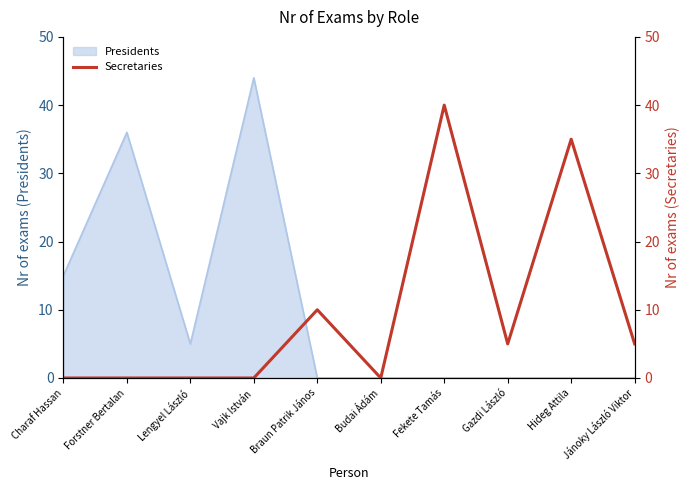

How many categories are shown in the chart?

10